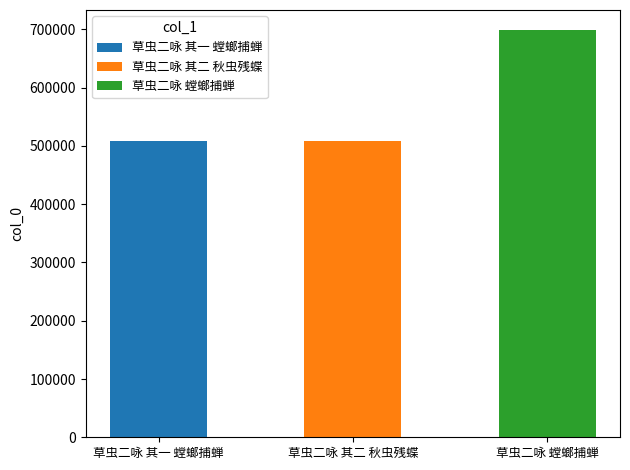

Rank the categories by value from highest to lowest.

草虫二咏 螳螂捕蝉, 草虫二咏 其二 秋虫残蝶, 草虫二咏 其一 螳螂捕蝉